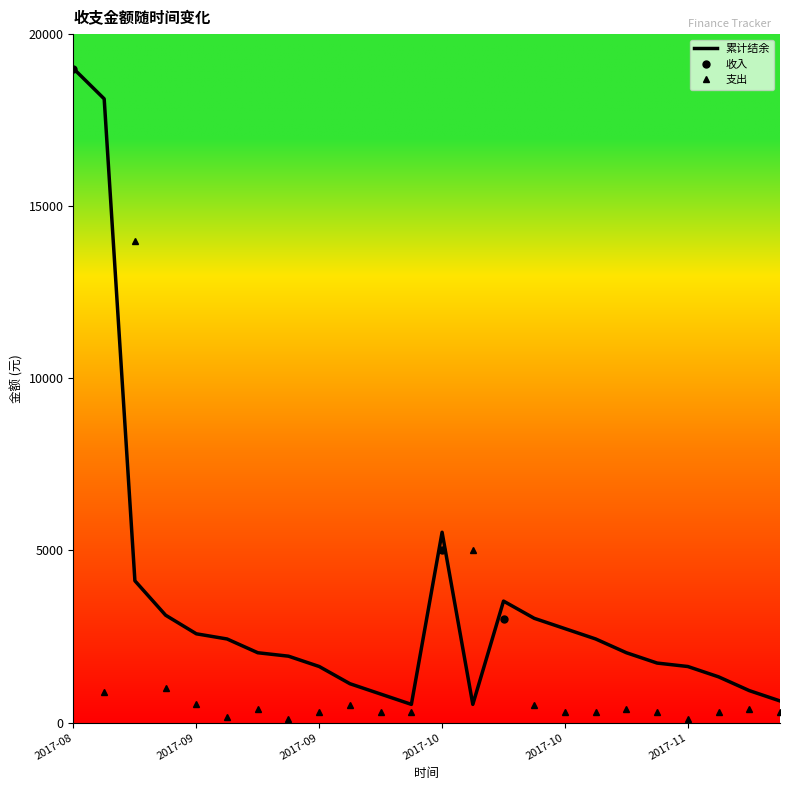

Between 2017-09-16 and 2017-11-21, which is larger?

2017-09-16